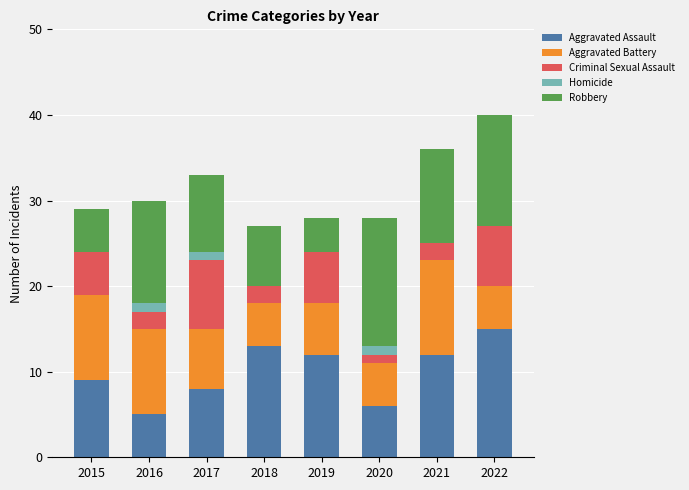

True or false: Aggravated Assault has a value of 9 at 2022.

False